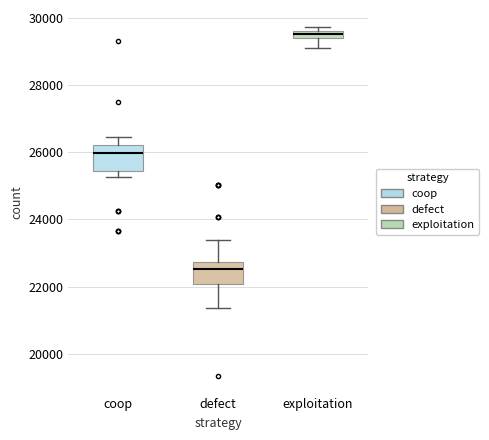

Which box has the highest median line?

exploitation